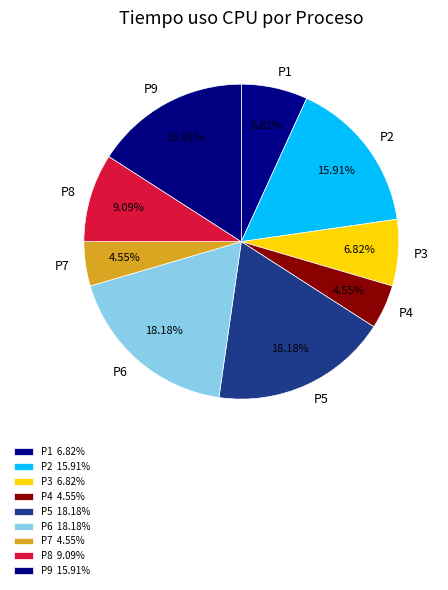

How many segments does this pie chart have?

9